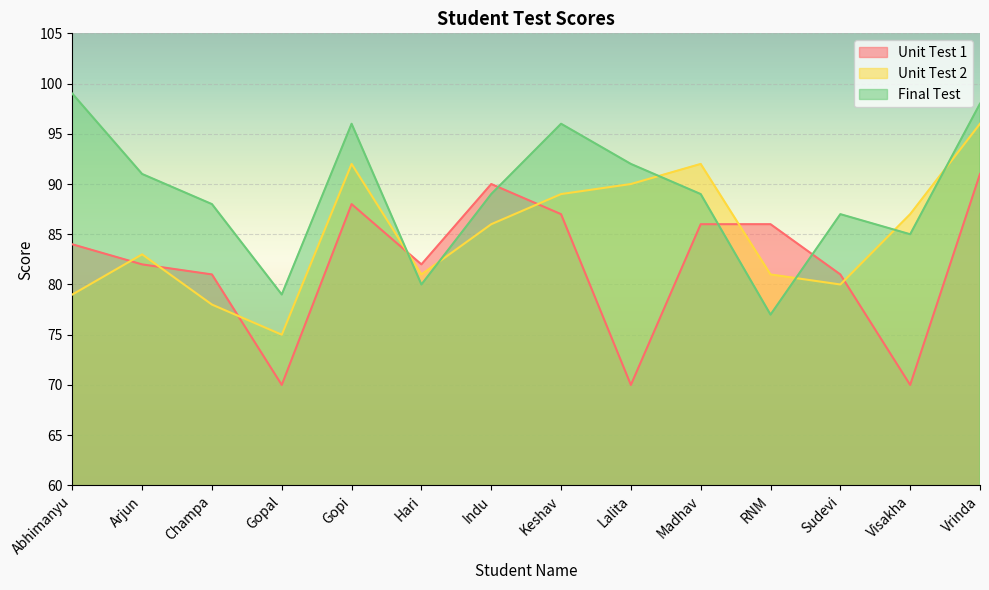

At Vrinda, list the series in order from smallest to largest.

Unit Test 1, Unit Test 2, Final Test